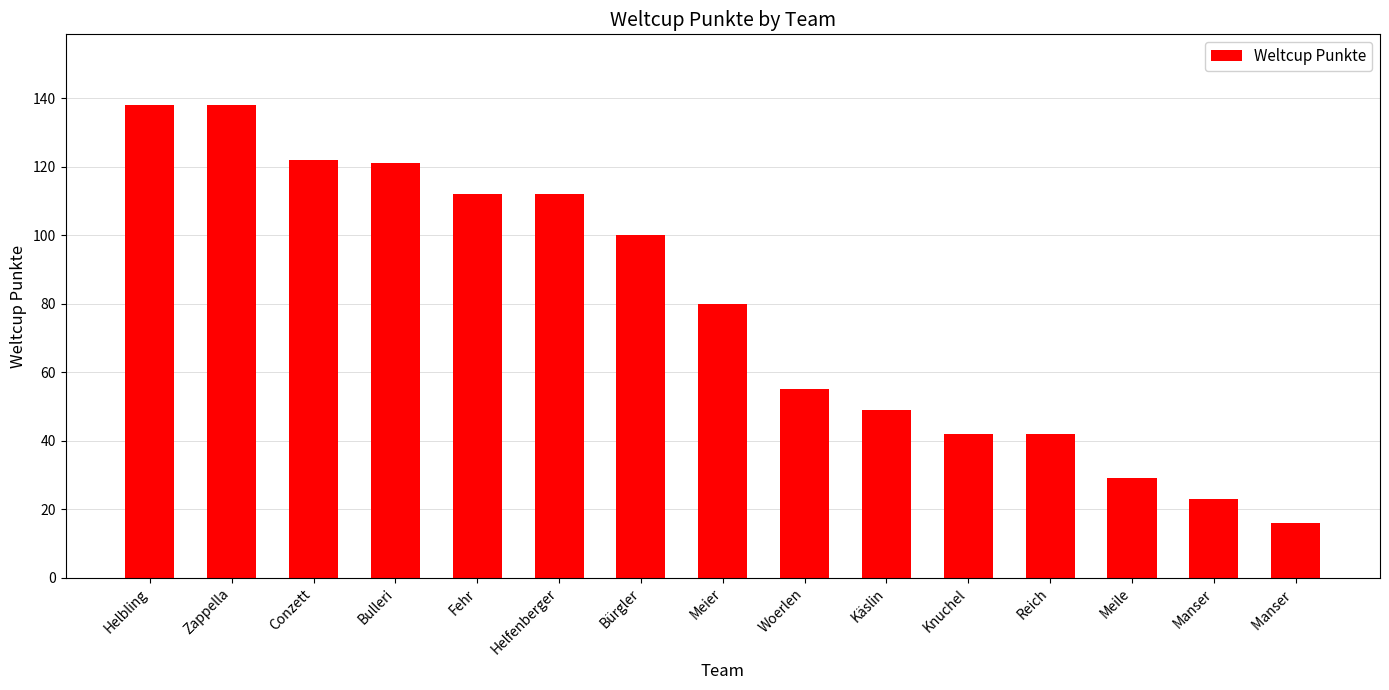

Which has a higher value, Meile or Bulleri?

Bulleri